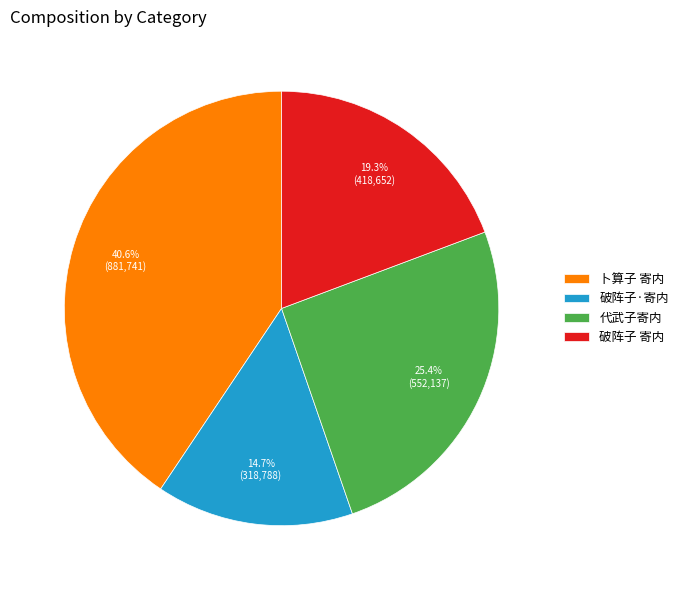

Does any single category account for the majority?

No